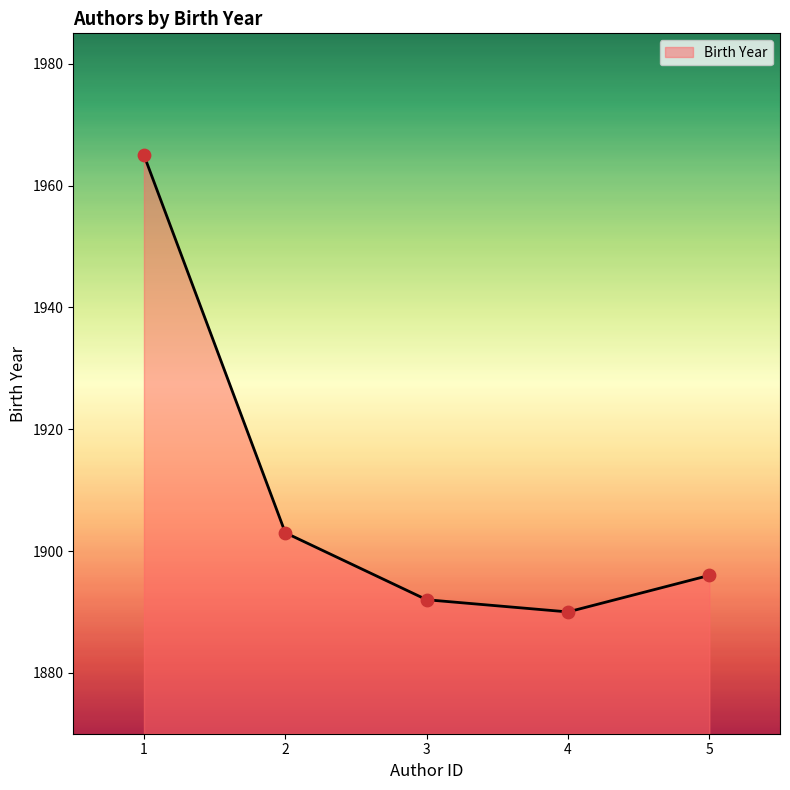

What is the change in value from 1 to 4?

-75